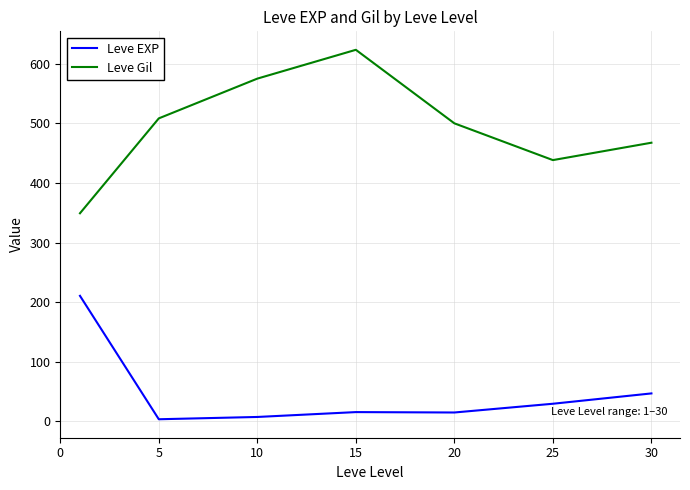

What is the greatest value displayed?

623.3